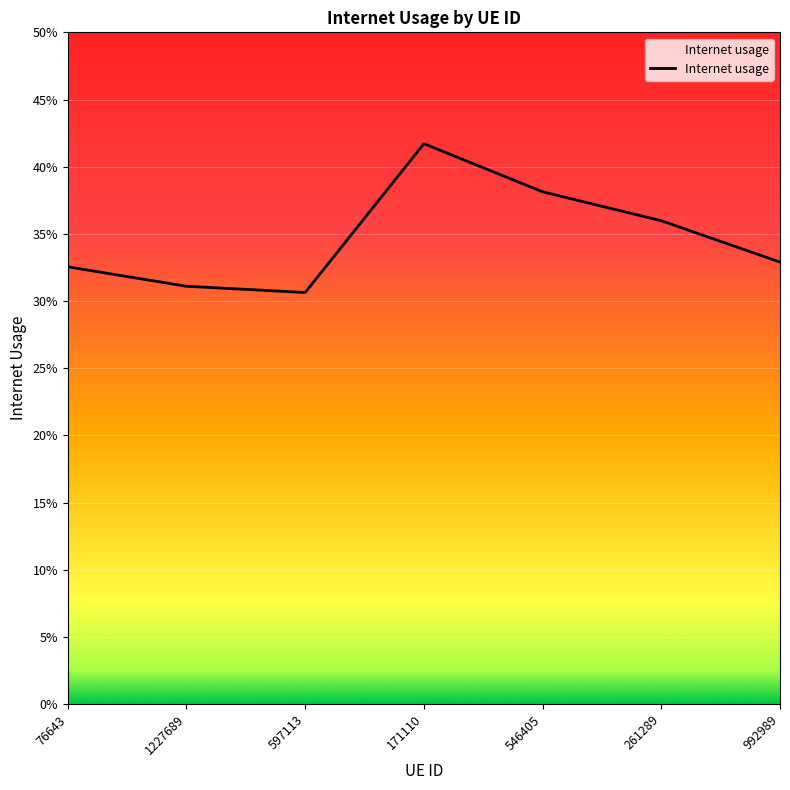

Is this an area chart (filled region under the line)?

Yes